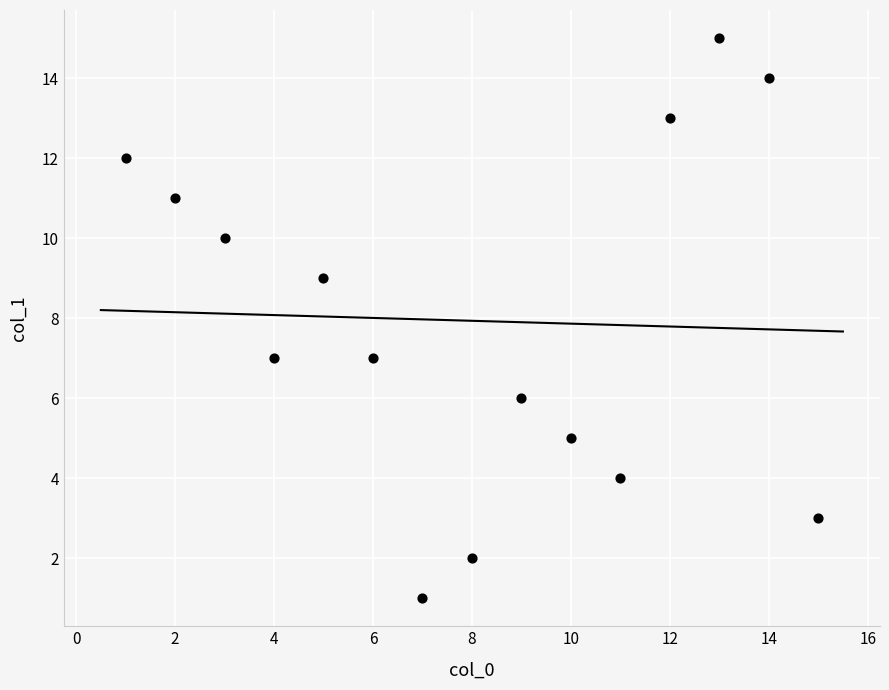

What is the range of X values (max minus min)?

14